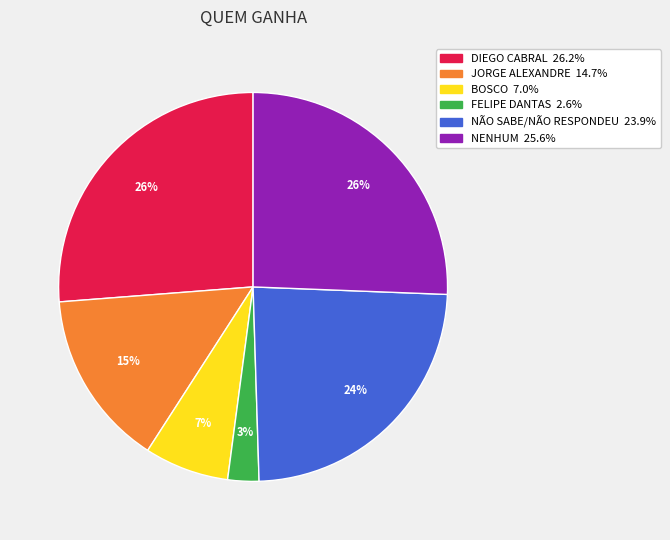

To the nearest percent, what is the combined percentage of NÃO SABE/NÃO RESPONDEU and JORGE ALEXANDRE?

39%